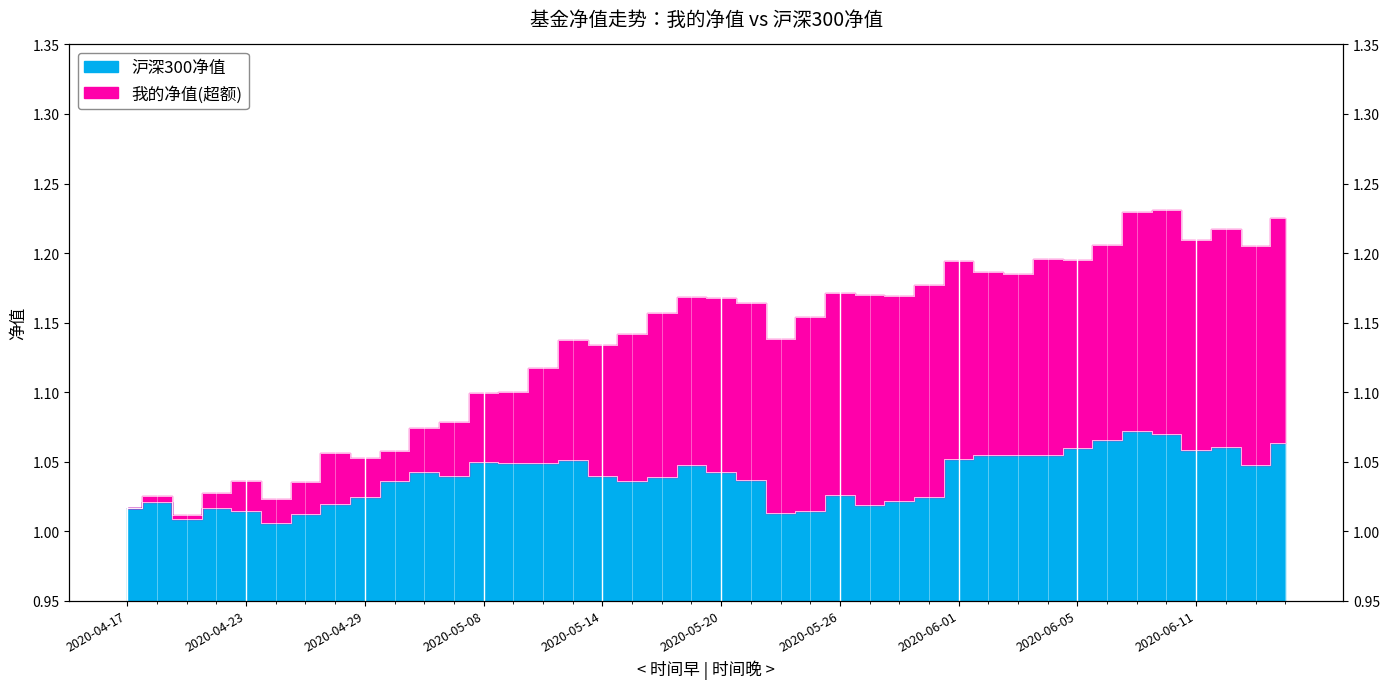

True or false: 我的净值 and 沪深300净值 intersect in this chart.

False